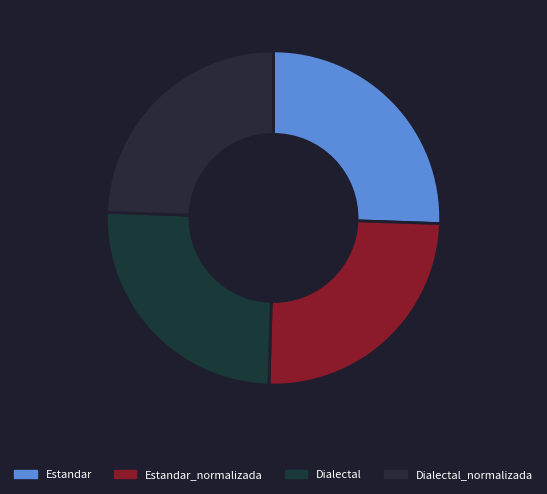

How many segments does this pie chart have?

4